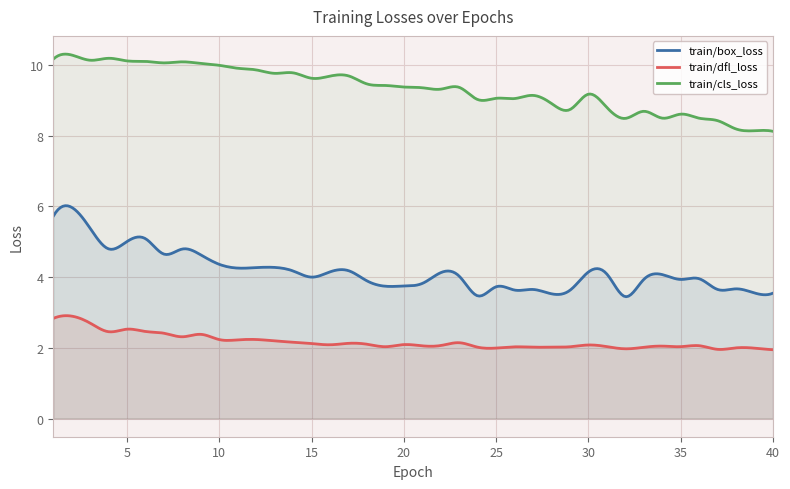

Reading right to left, transcribe all the data shown in this chart.

train/box_loss: 40=3.5	39=3.6	38=3.7	37=3.6	36=4.0	35=3.9	34=4.1	33=3.9	32=3.4	31=4.1	30=4.1	29=3.6	28=3.5	27=3.6	26=3.6	25=3.7	24=3.5	23=4.0	22=4.1	21=3.8	20=3.7	19=3.7	18=3.9	17=4.2	16=4.1	15=4.0	14=4.2	13=4.3	12=4.3	11=4.3	10=4.4	9=4.6	8=4.8	7=4.6	6=5.1	5=5.0	4=4.8	3=5.4	2=6.0	1=5.7
train/cls_loss: 40=8.1	39=8.1	38=8.2	37=8.4	36=8.5	35=8.6	34=8.5	33=8.7	32=8.5	31=8.8	30=9.2	29=8.7	28=8.9	27=9.1	26=9.0	25=9.1	24=9.0	23=9.4	22=9.3	21=9.4	20=9.4	19=9.4	18=9.5	17=9.7	16=9.7	15=9.6	14=9.8	13=9.8	12=9.9	11=9.9	10=10.0	9=10.0	8=10.1	7=10.1	6=10.1	5=10.1	4=10.2	3=10.1	2=10.3	1=10.2
train/dfl_loss: 40=1.9	39=2.0	38=2.0	37=2.0	36=2.1	35=2.0	34=2.0	33=2.0	32=2.0	31=2.0	30=2.1	29=2.0	28=2.0	27=2.0	26=2.0	25=2.0	24=2.0	23=2.1	22=2.1	21=2.1	20=2.1	19=2.0	18=2.1	17=2.1	16=2.1	15=2.1	14=2.2	13=2.2	12=2.2	11=2.2	10=2.2	9=2.4	8=2.3	7=2.4	6=2.5	5=2.5	4=2.5	3=2.7	2=2.9	1=2.8